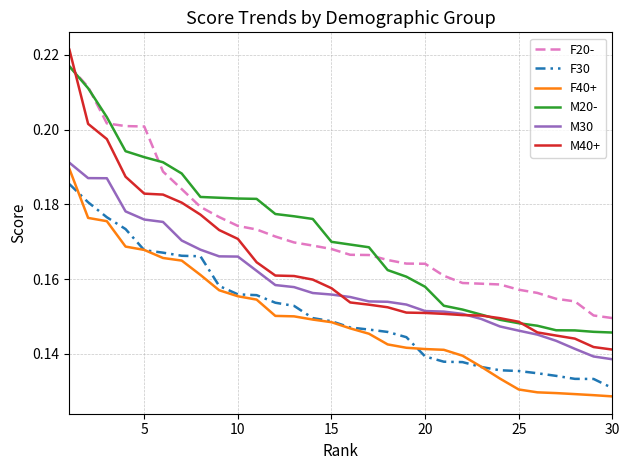

True or false: M40+ and F30 cross at least once.

False